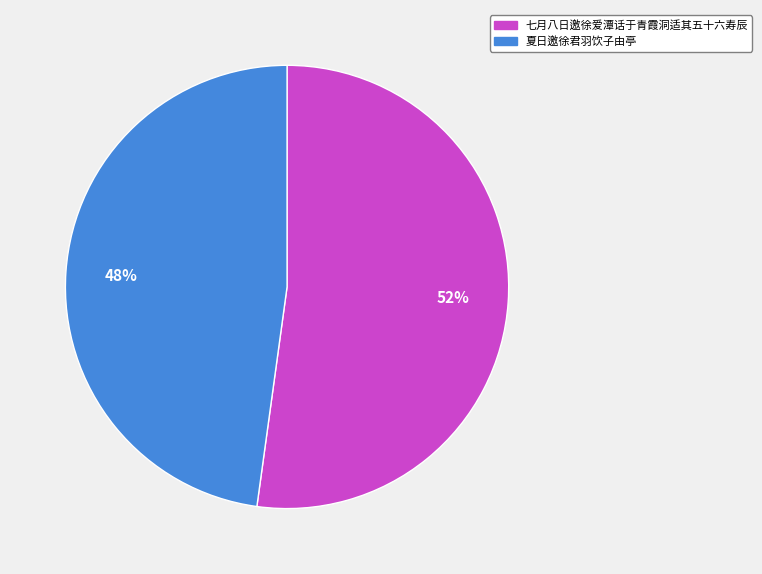

Do 七月八日邀徐爱潭话于青霞洞适其五十六寿辰 and 夏日邀徐君羽饮子由亭 together represent more than half of the pie?

Yes